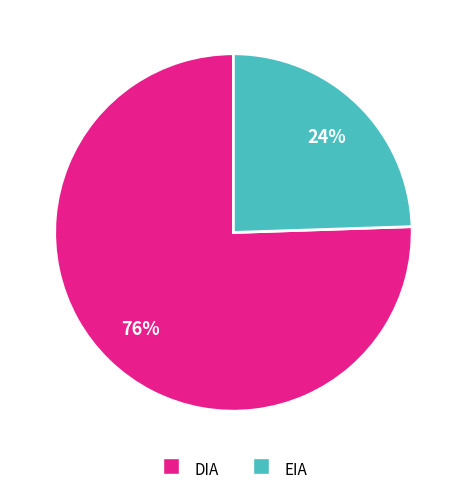

Which slice is the largest?

DIA